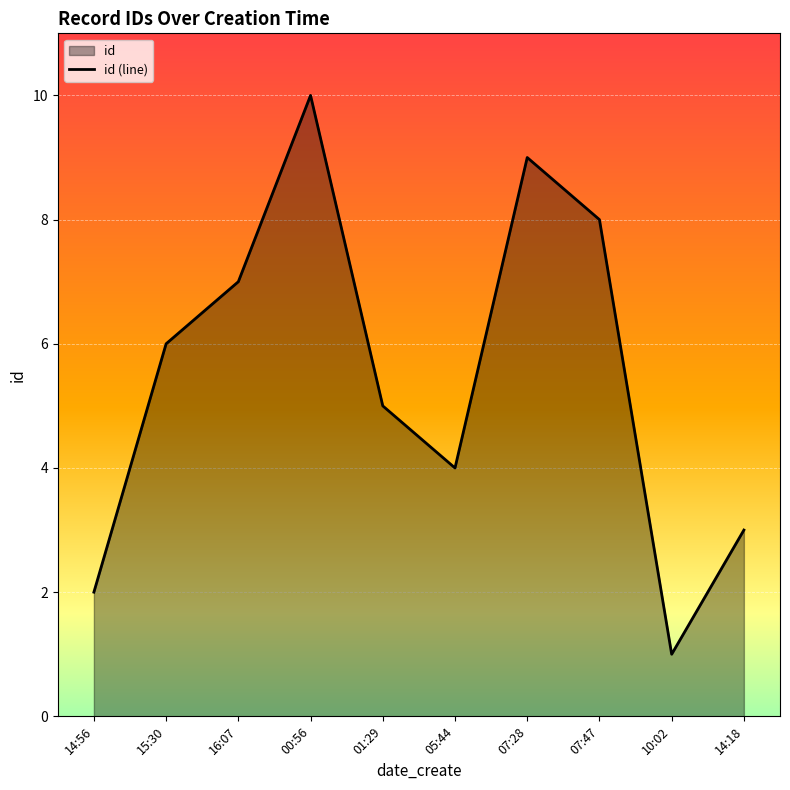

How many values are between 3 and 8?

6